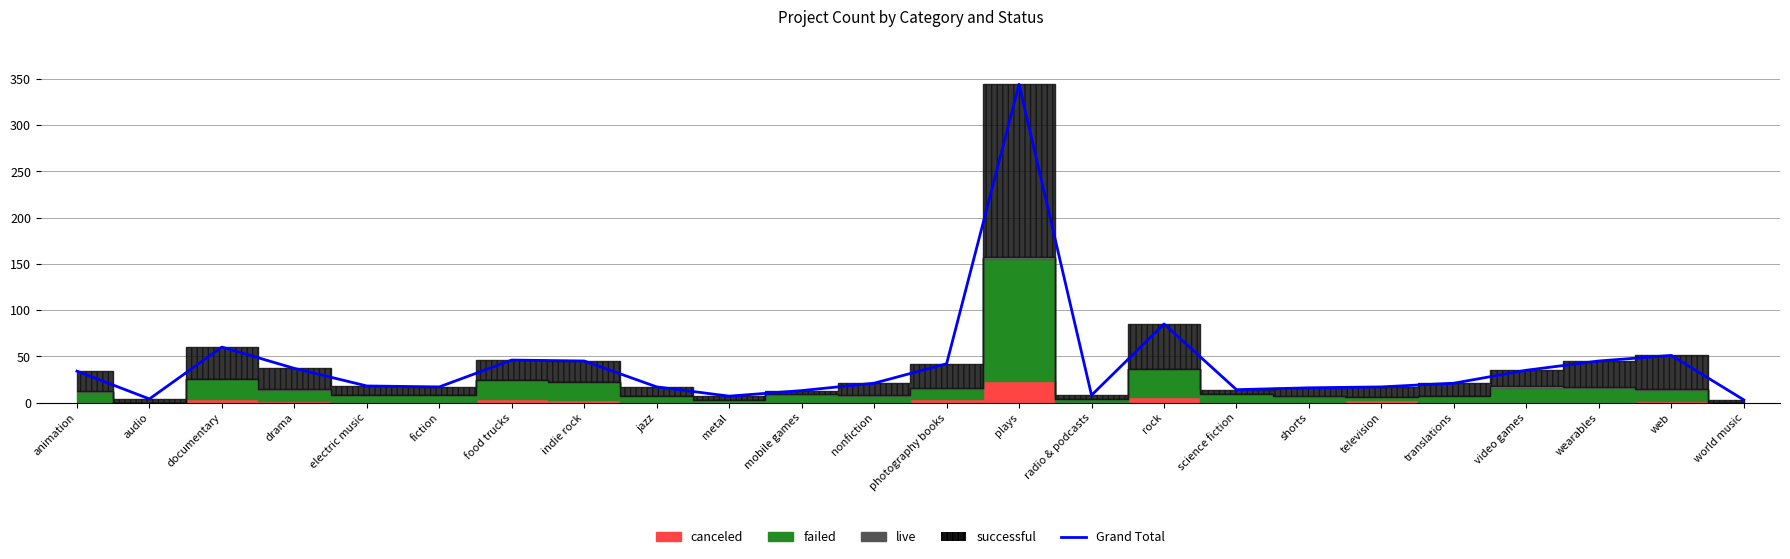

True or false: the data shows 55 at photography books.

False